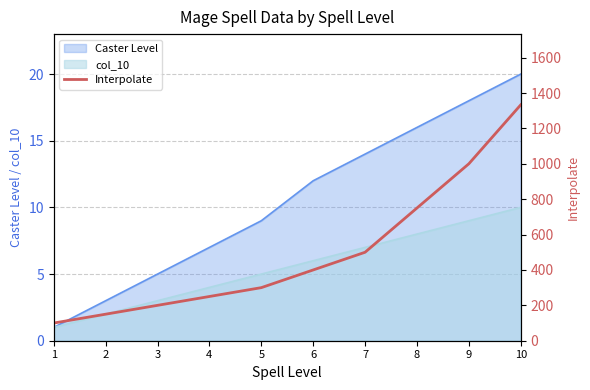

List the labels in order of value, smallest first.

1, 2, 3, 4, 5, 6, 7, 8, 9, 10